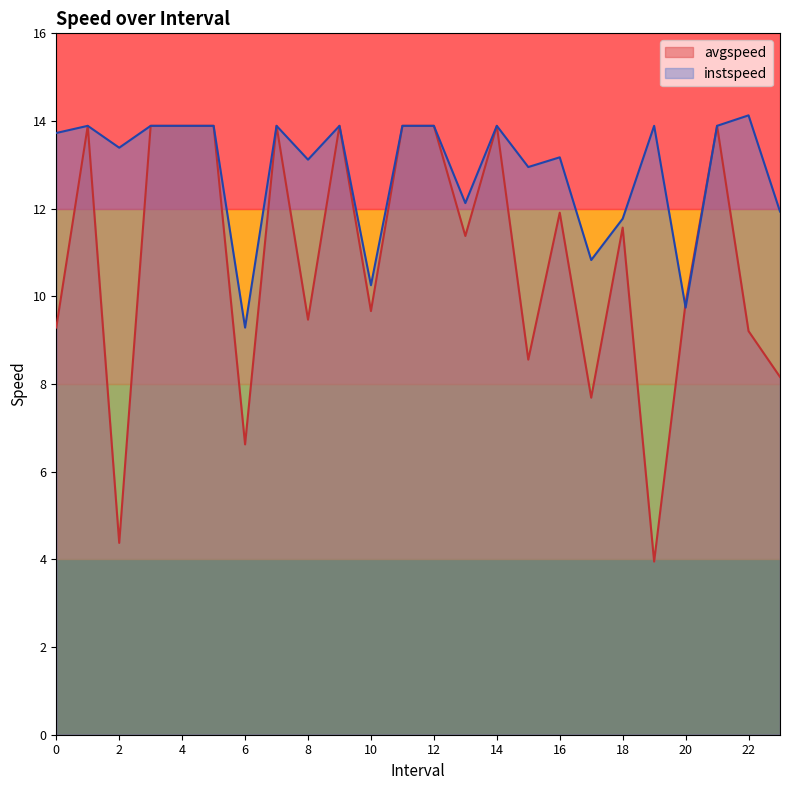

Which series changed the most between 6.0 and 11.0?

avgspeed